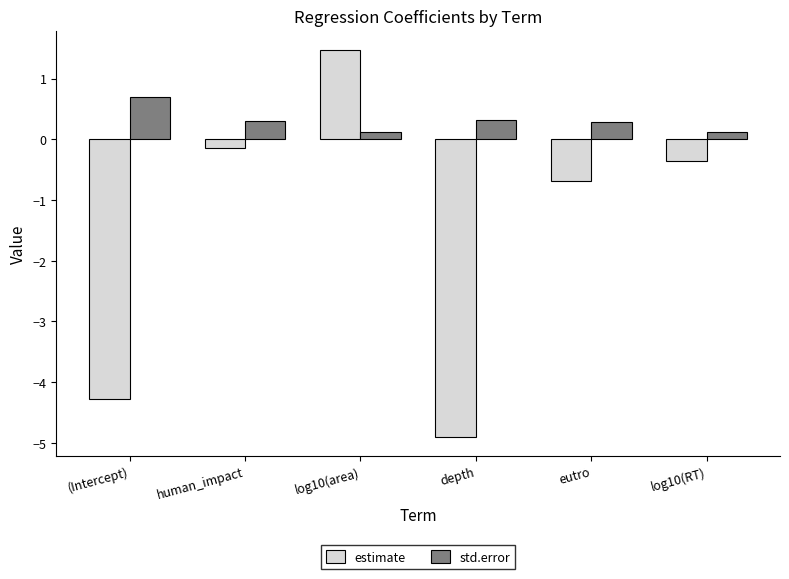

True or false: estimate has a value of 1.5 at log10(area).

True